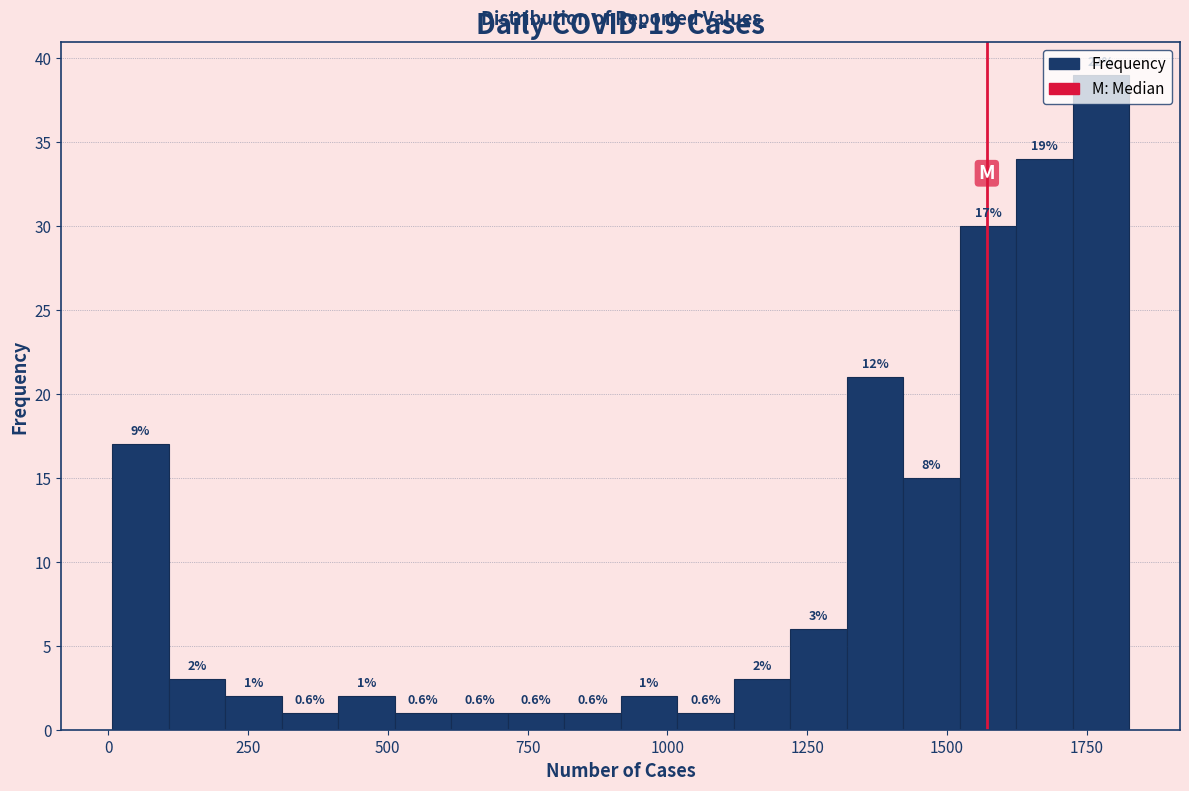

Around what value on the x-axis is the tallest bar? Give the approximate position of its centre, as read against the axis.

1800